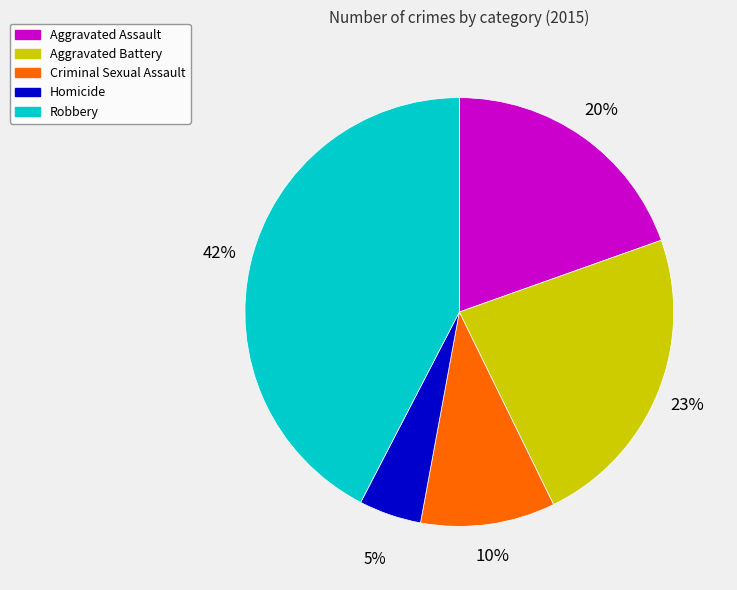

What percentage is the Homicide slice, to the nearest percent?

5%